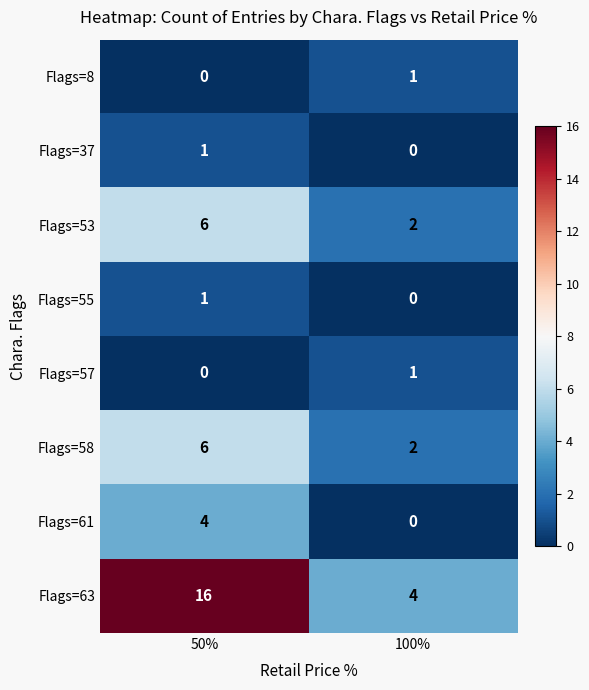

At which label is Flags=37 closest to 0?

100%